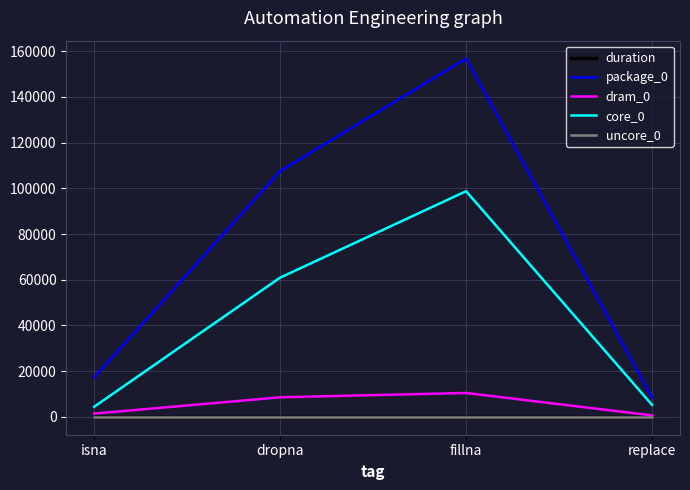

True or false: package_0 and duration intersect in this chart.

False